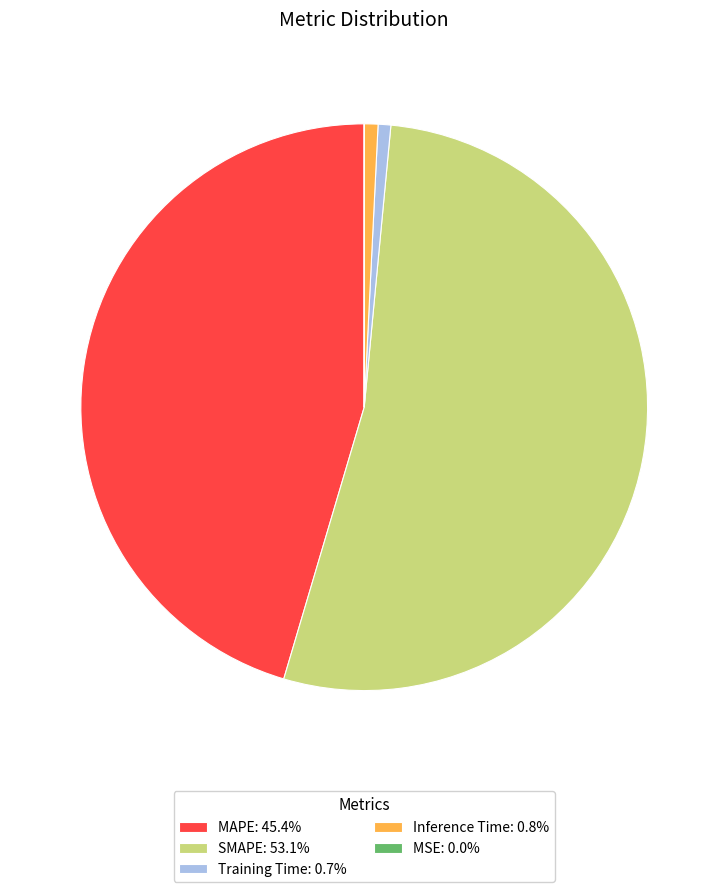

Does any single category account for the majority?

Yes